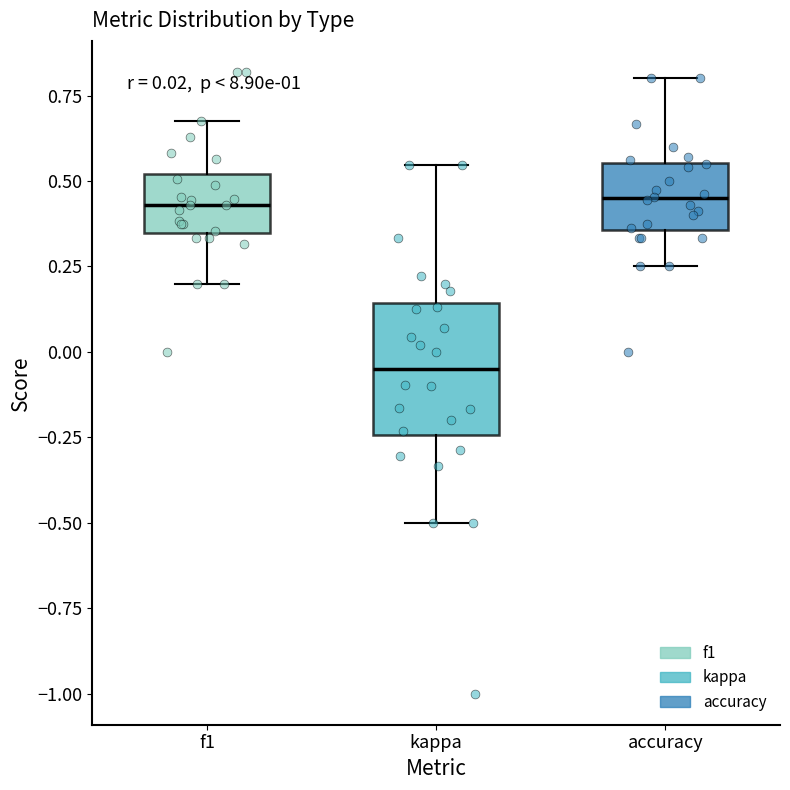

Which box is the tallest, from its lower edge to its upper edge?

kappa